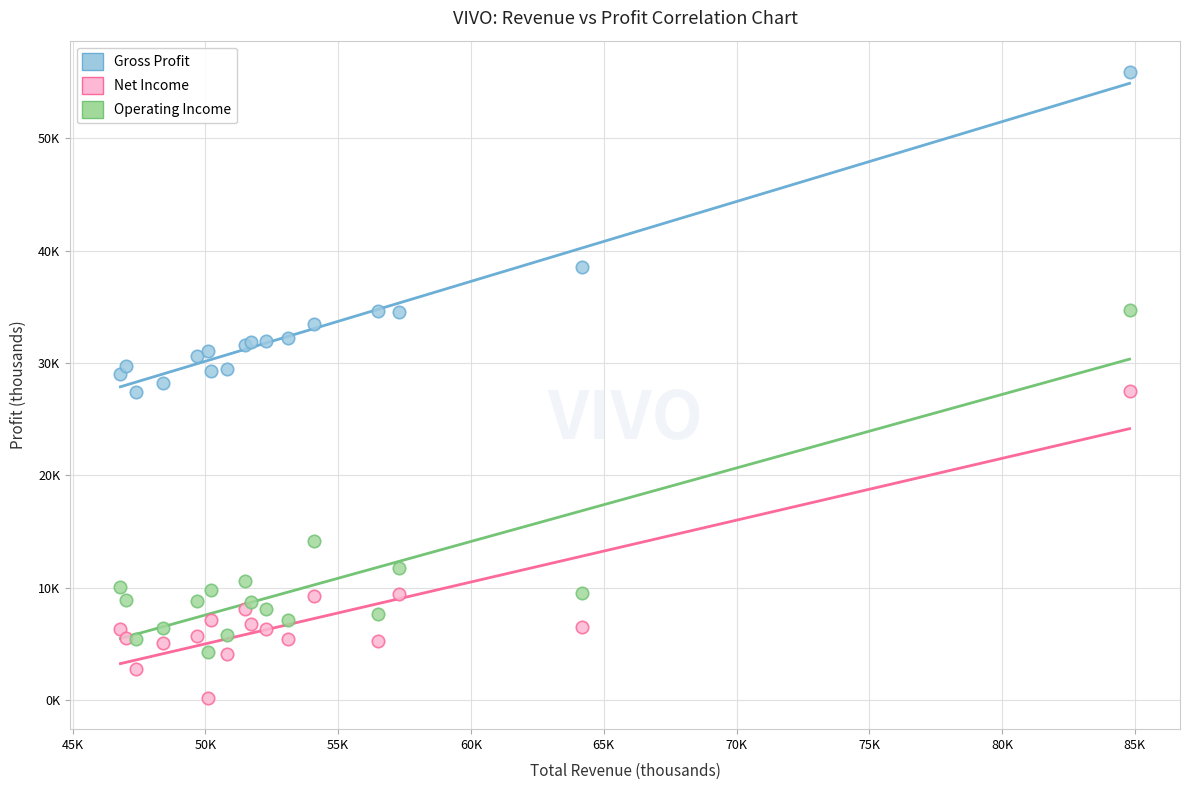

What are all the series names shown in the legend?

Gross Profit, Net Income, Operating Income